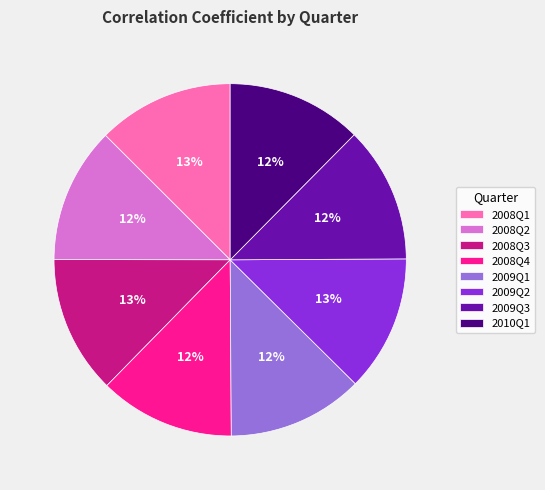

To the nearest percent, what is the combined percentage of 2008Q2 and 2009Q2?

25%